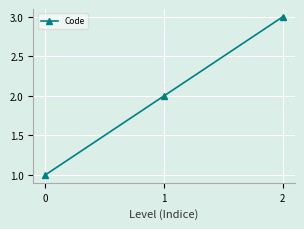

Rank the categories by value from lowest to highest.

0, 1, 2